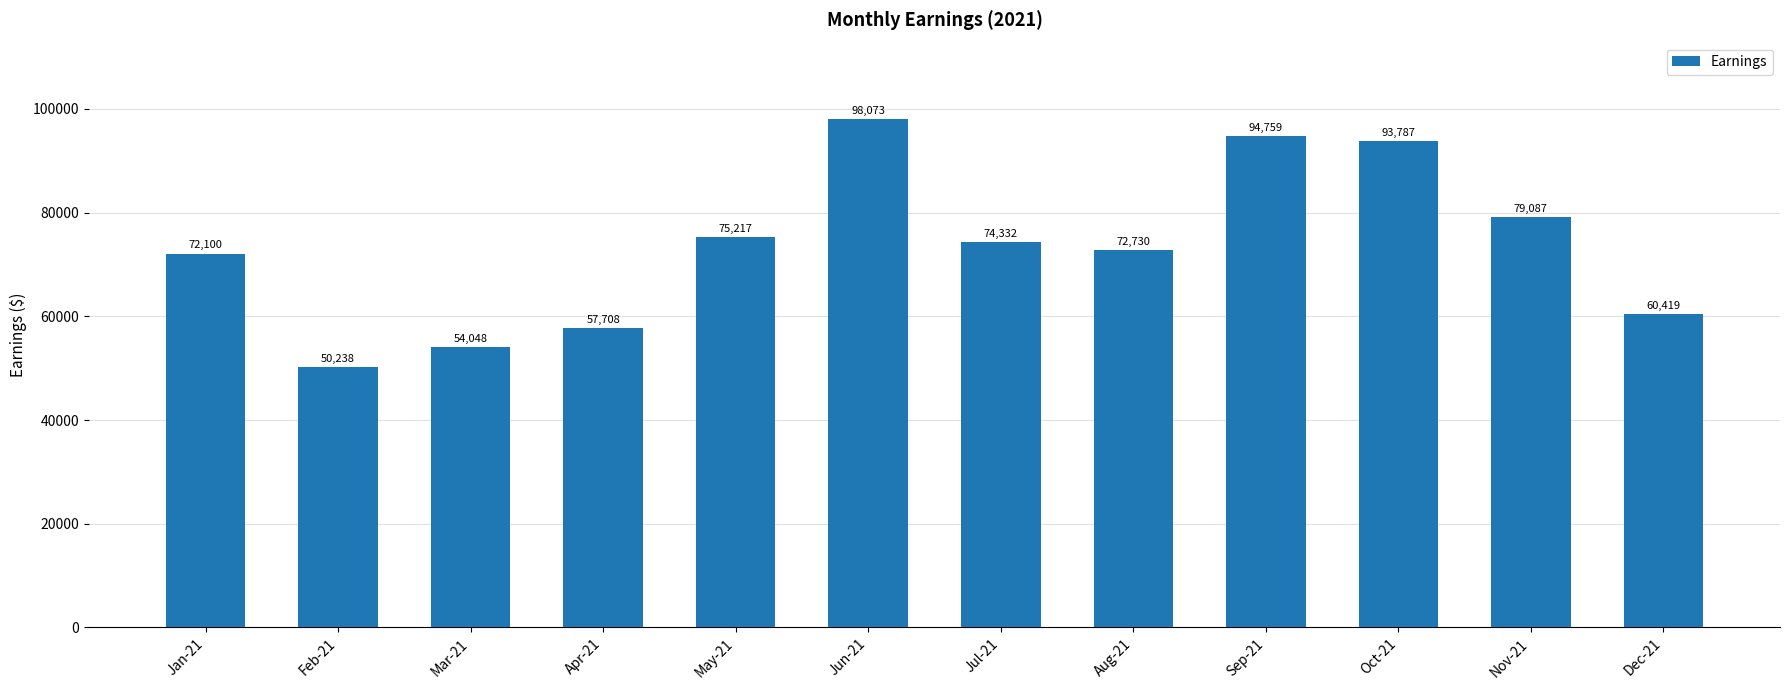

The chart shows a value of 60419 at Dec-21. True or false?

True